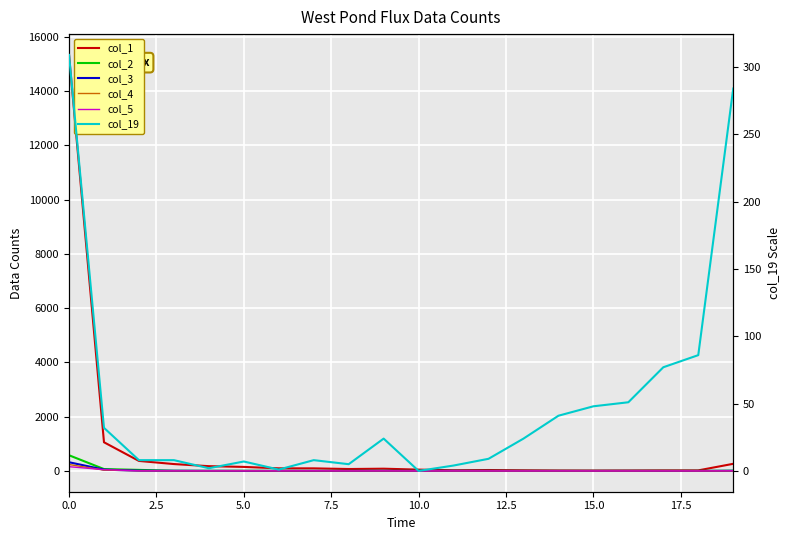

Is the value of col_3 at 19 greater than the value of col_1 at 10?

No